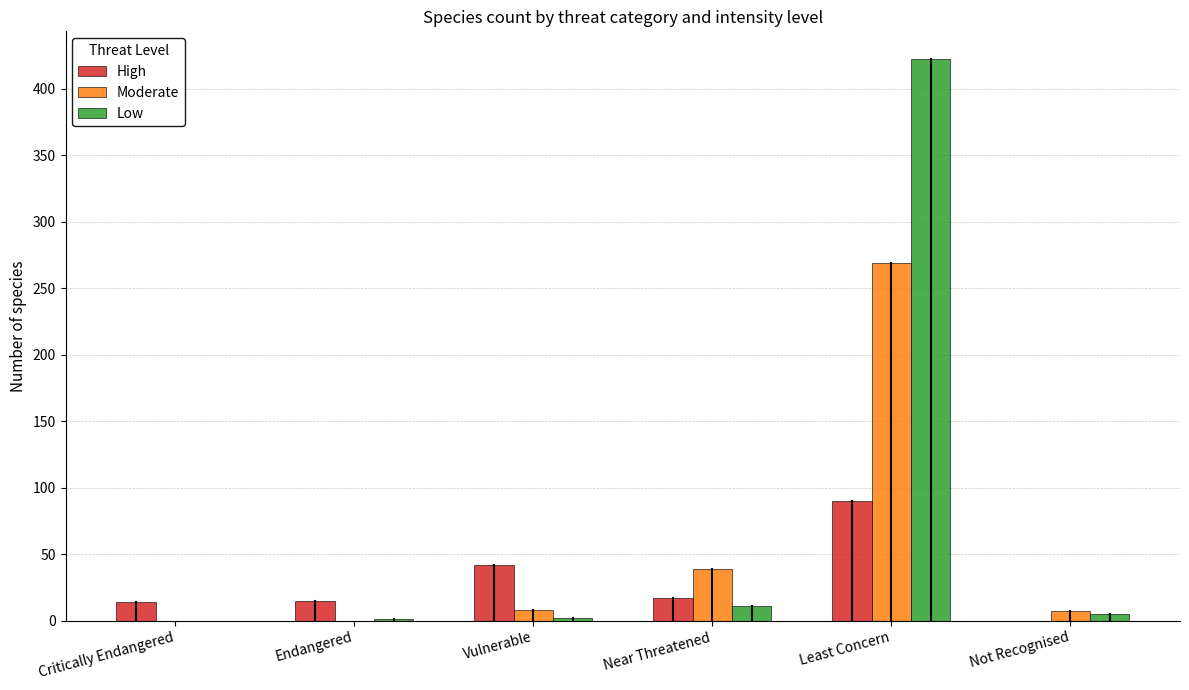

What is the difference between the Moderate values at Vulnerable and Near Threatened?

31